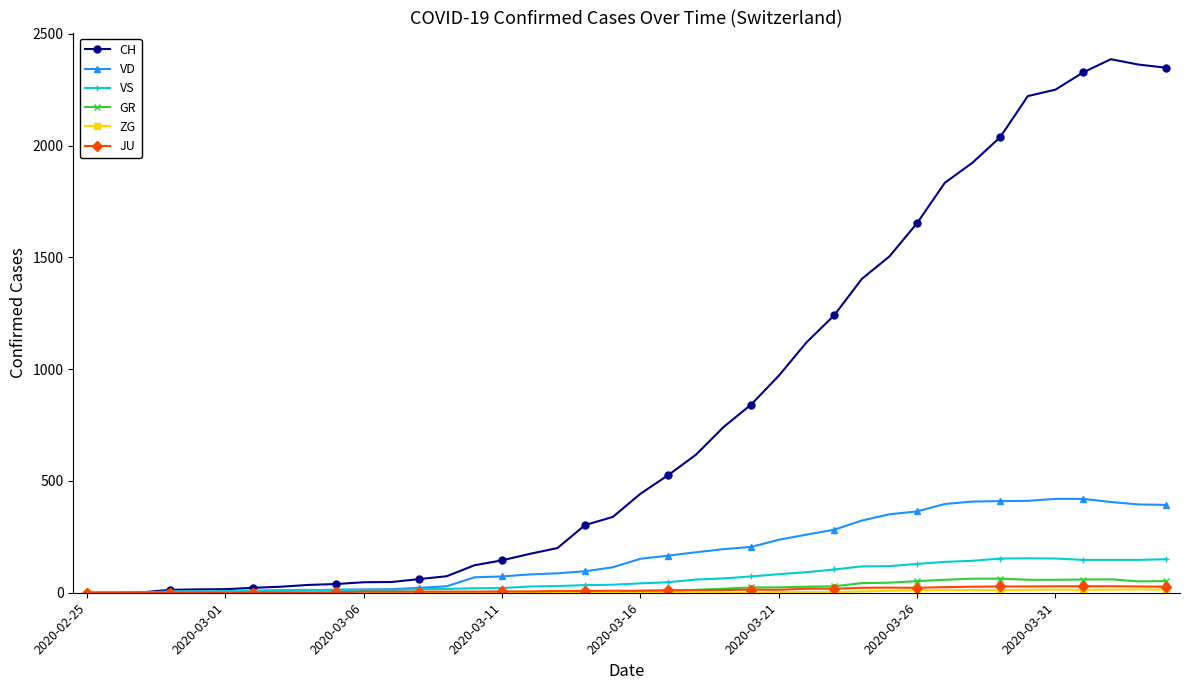

What is the difference between the maximum and minimum values in the JU series?

29